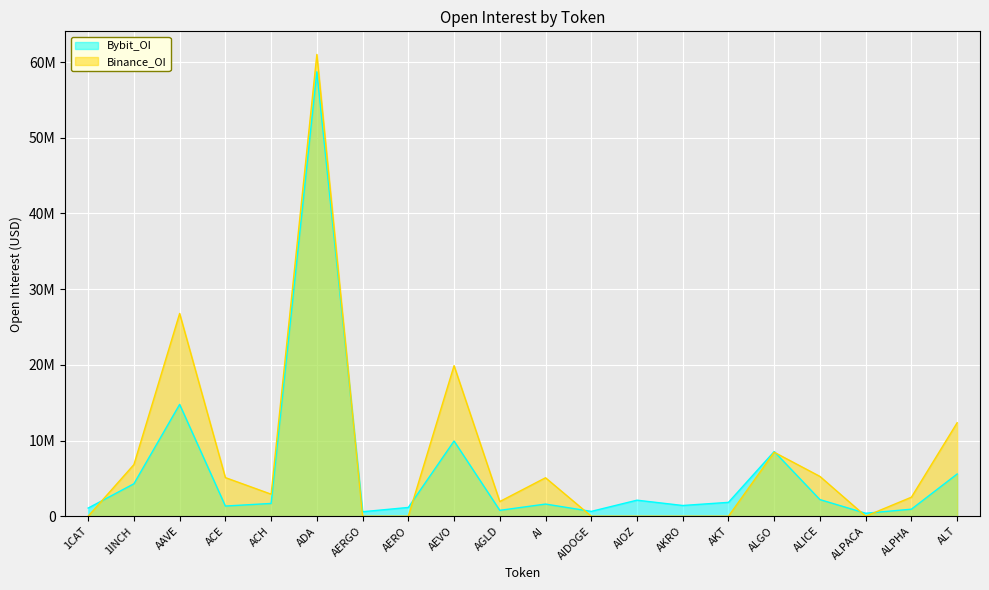

Count the number of data series in this chart.

2